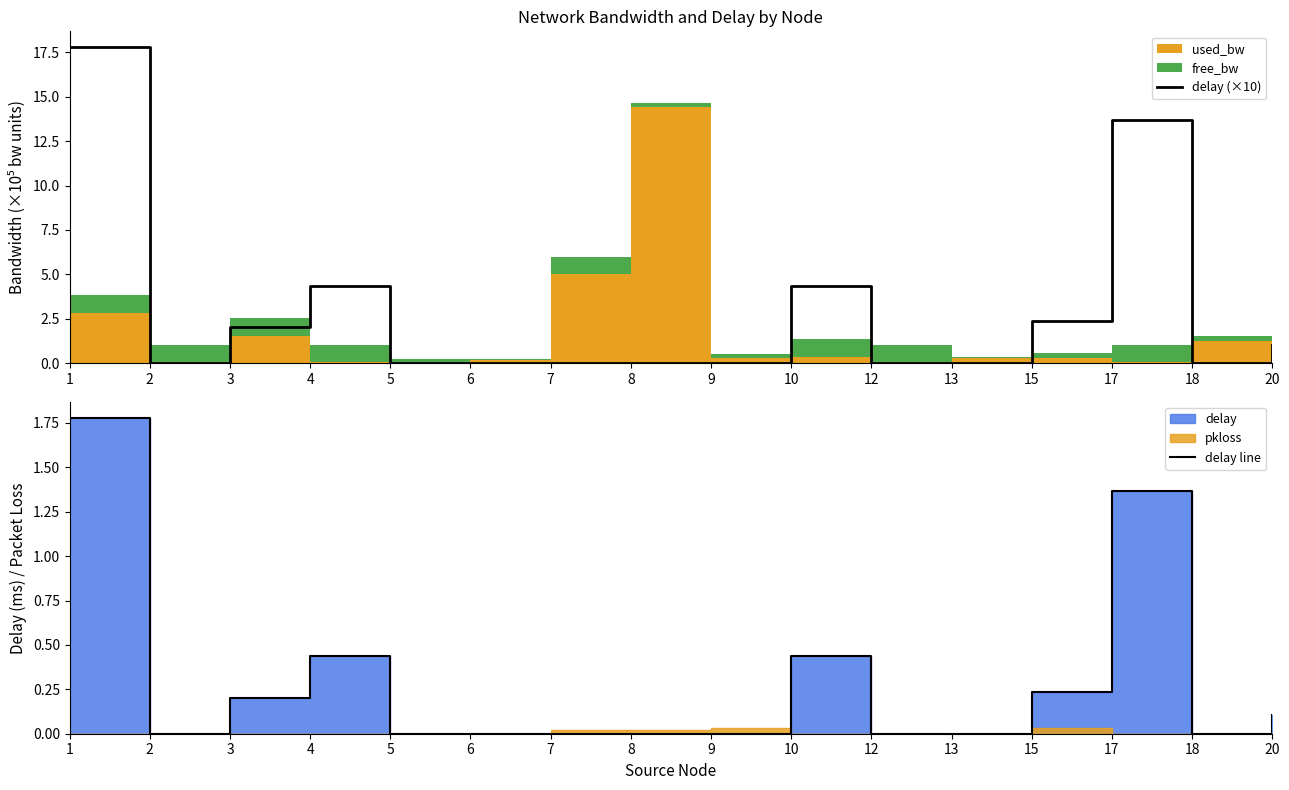

Reading left to right, extract all data points from this chart.

delay (×10): 17.8	0.0	2.0	4.4	0.0	0.0	0.0	0.0	0.0	4.4	0.0	0.0	2.4	13.7	0.0	1.0
delay line: 1.8	0.0	0.2	0.4	0.0	0.0	0.0	0.0	0.0	0.4	0.0	0.0	0.2	1.4	0.0	0.1